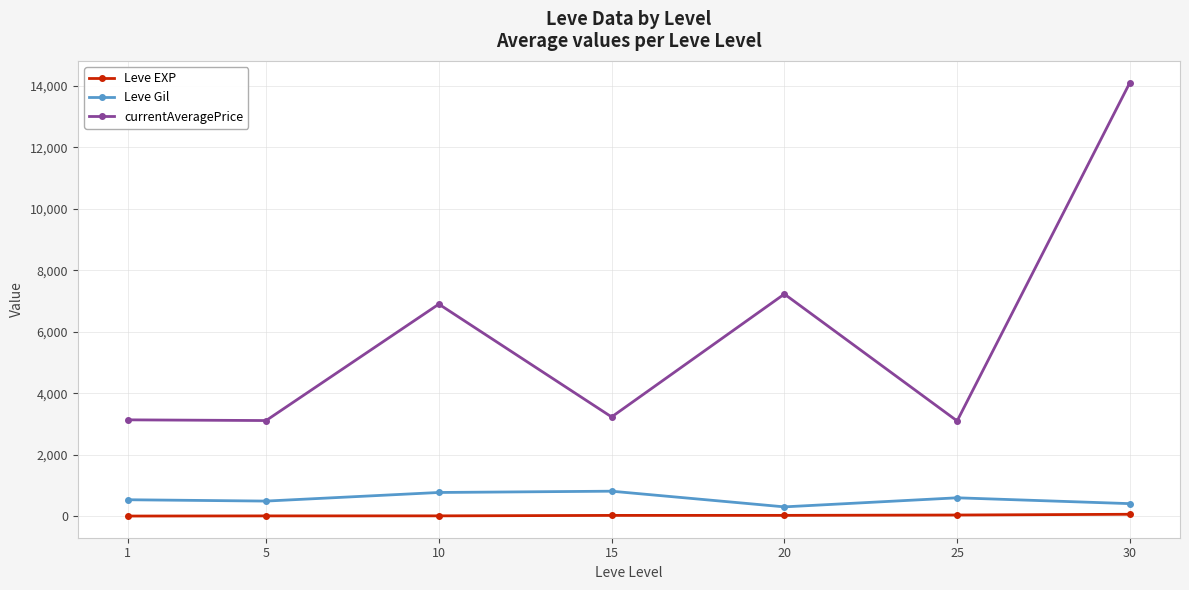

Between 20 and 30, which series saw the biggest shift?

currentAveragePrice